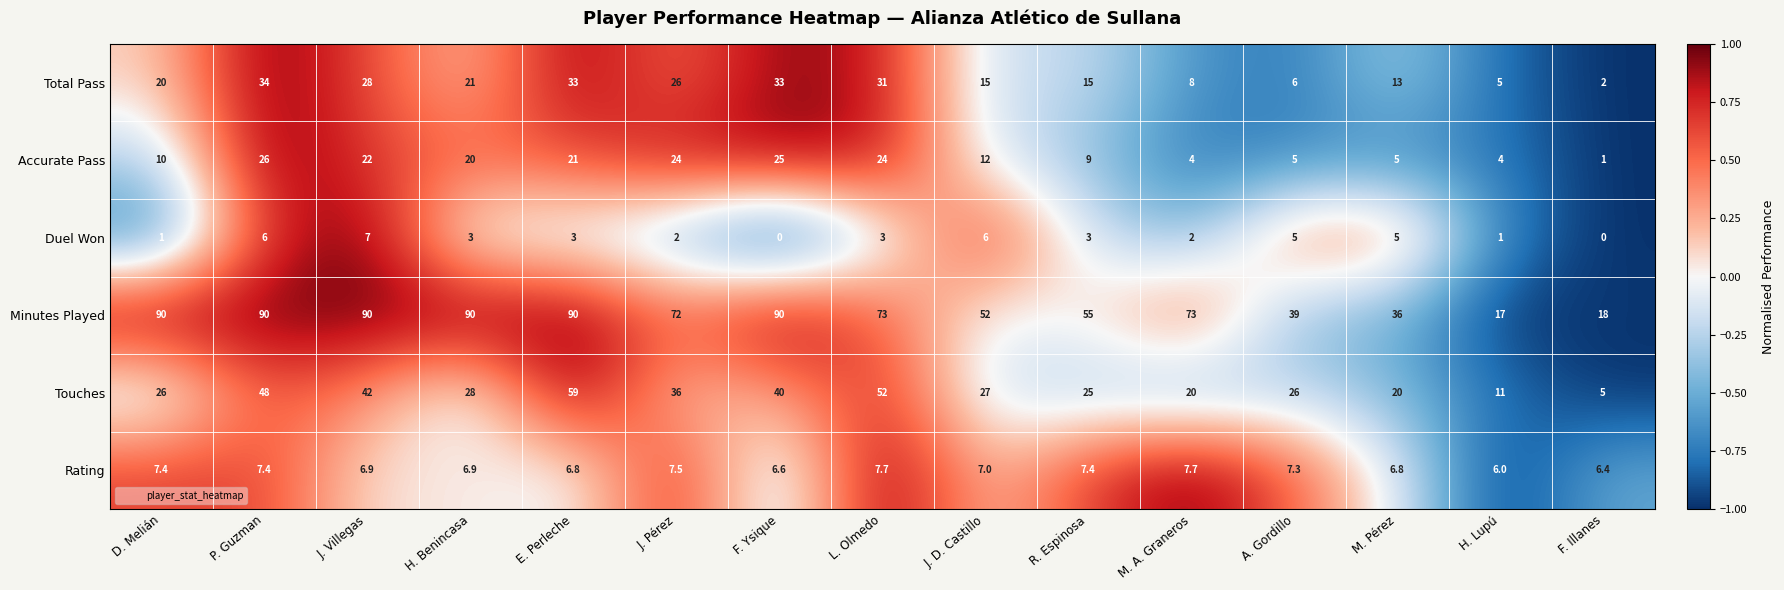

Which series has the largest total across all categories?

Minutes Played